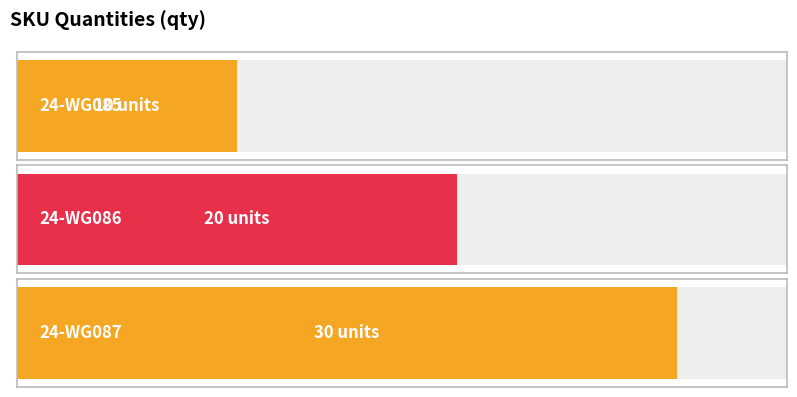

What is the approximate value at 24-WG087, to the nearest 5?

30